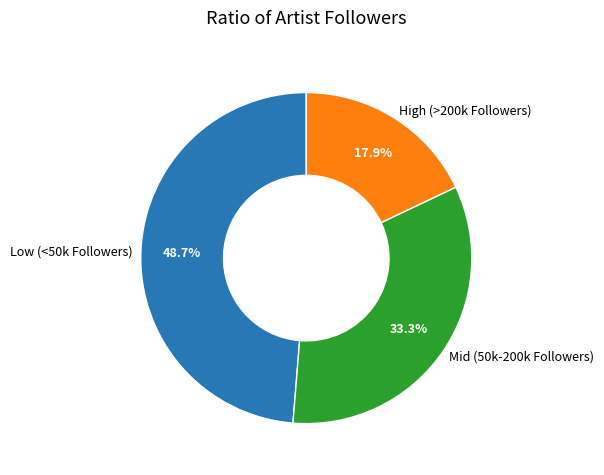

Which slice is the largest?

Low (<50k Followers)